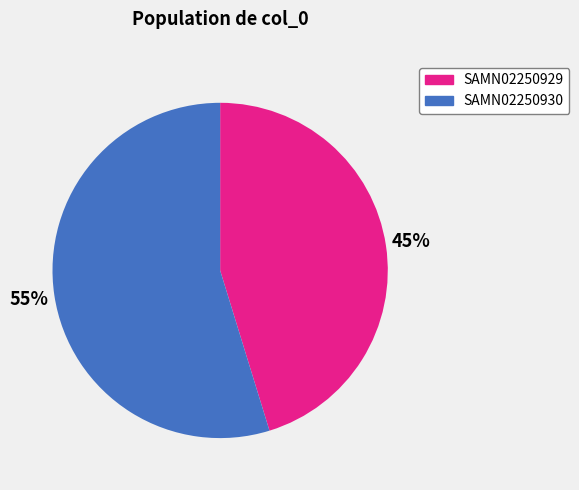

The SAMN02250929 slice represents 56% of the pie. True or false?

False